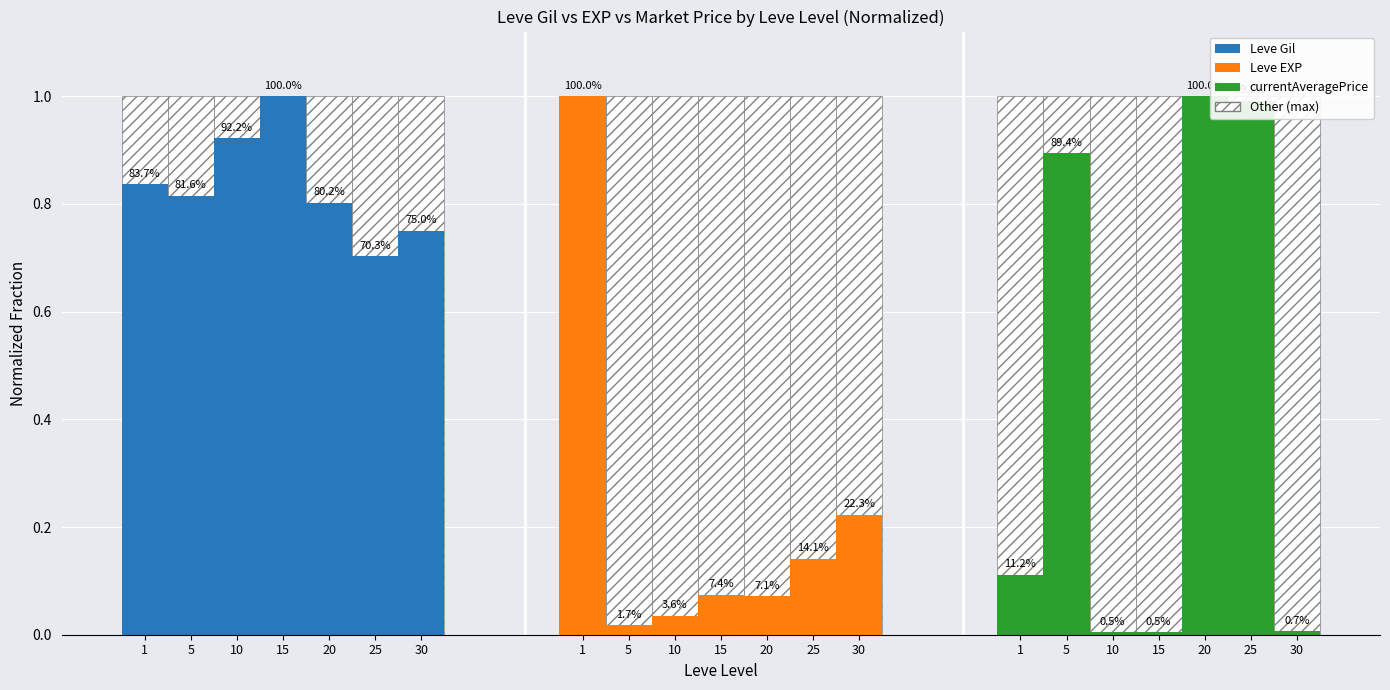

At which label is Leve Gil closest to 0?

25